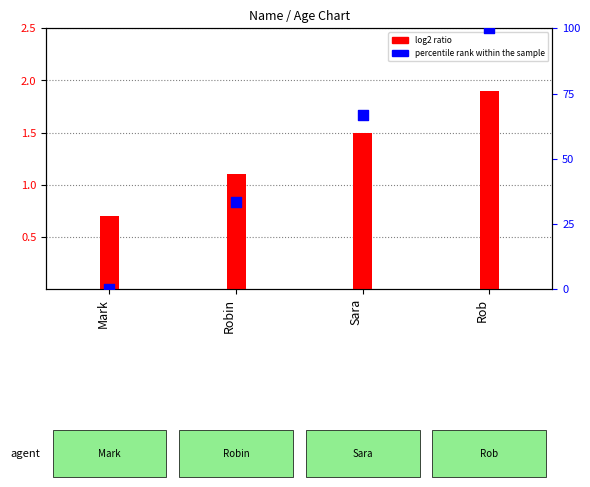

Which series reaches the maximum Y coordinate?

percentile rank within the sample